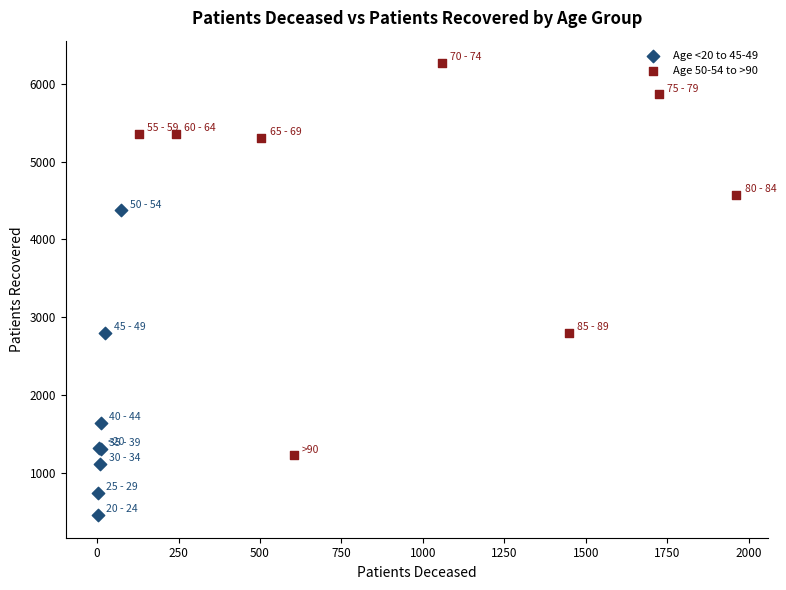

Which series contains the highest Y value?

Age 50-54 to >90